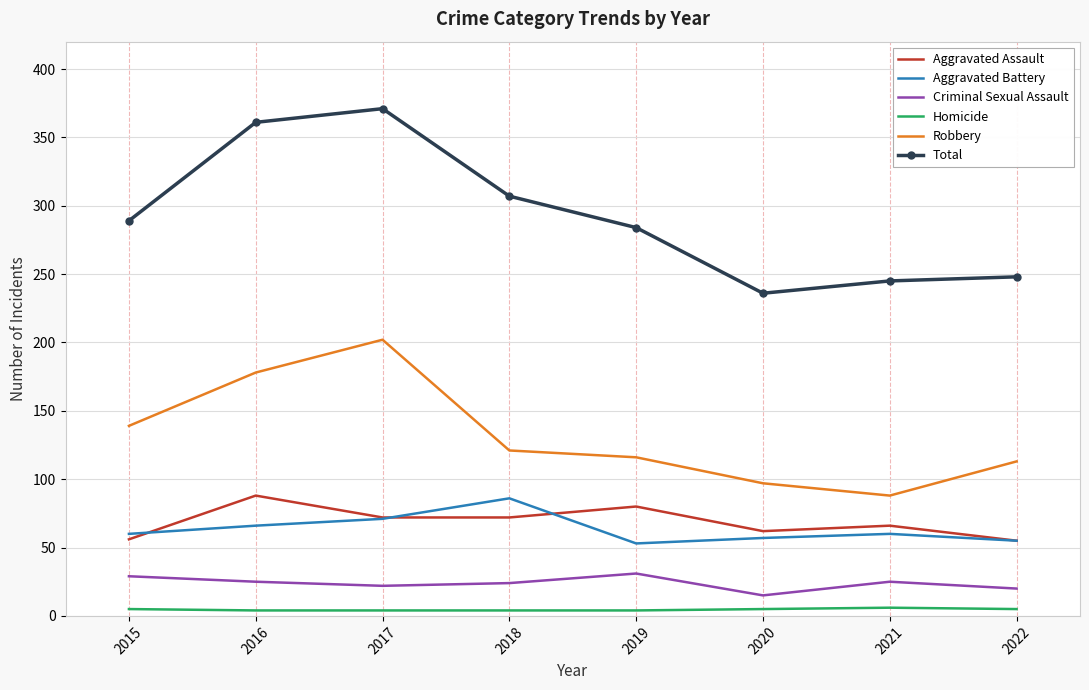

What is the spread (max minus min) of values at 2015?

284